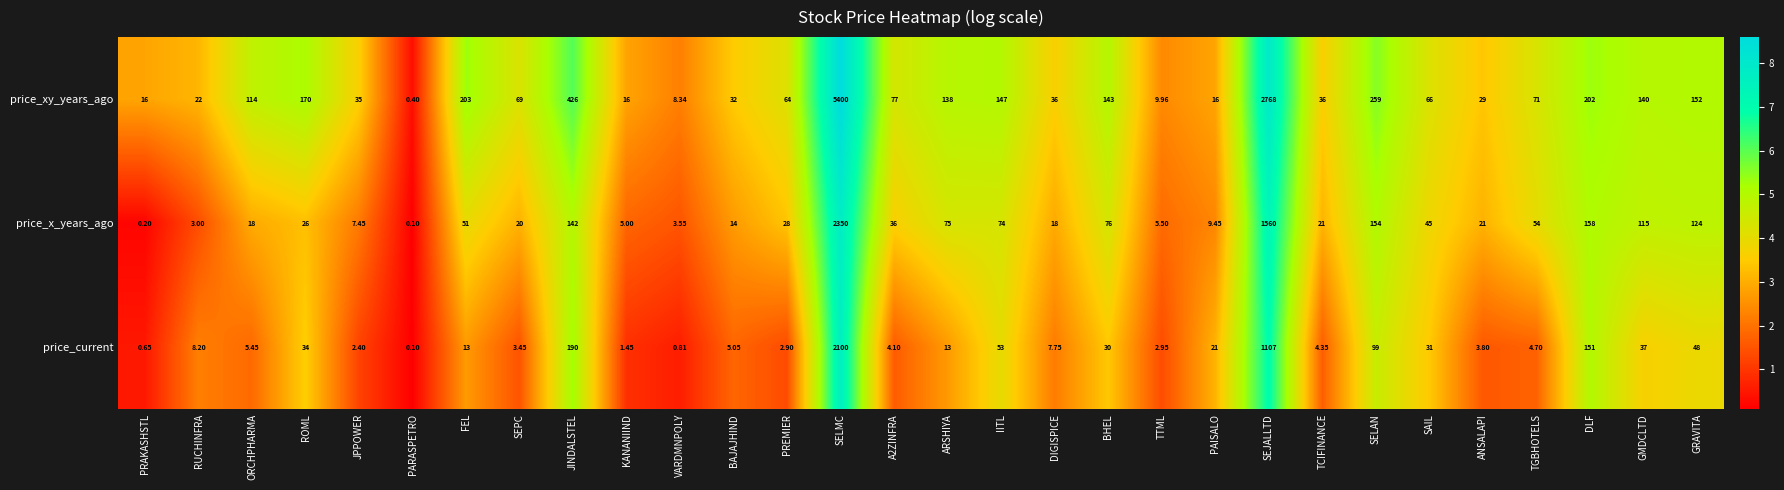

At which label does price_x_years_ago reach its minimum?

PARASPETRO